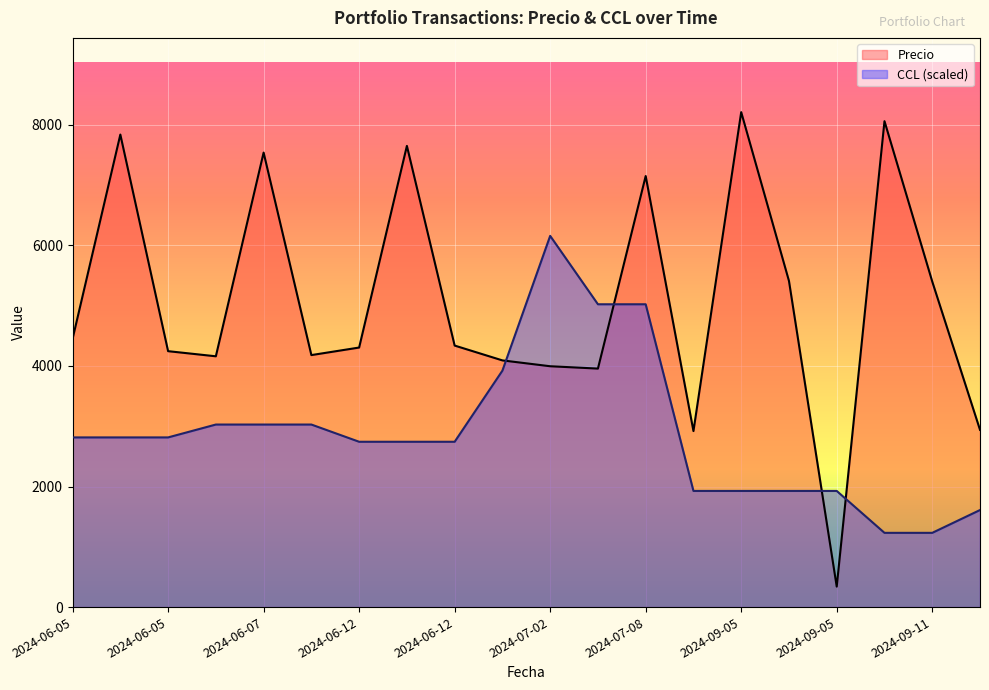

The value of Precio at 2024-06-12 is 5345.1. True or false?

False